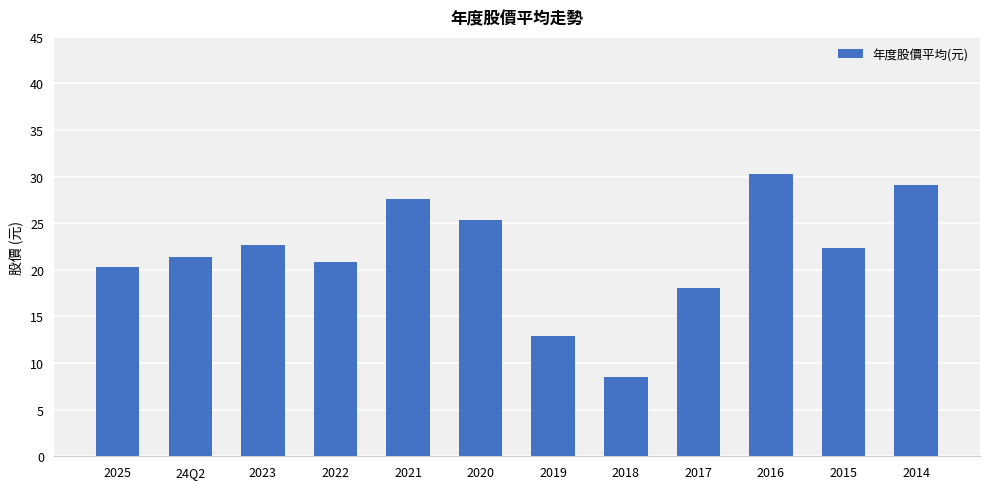

What is the label of the 8th bar from the left?

2018